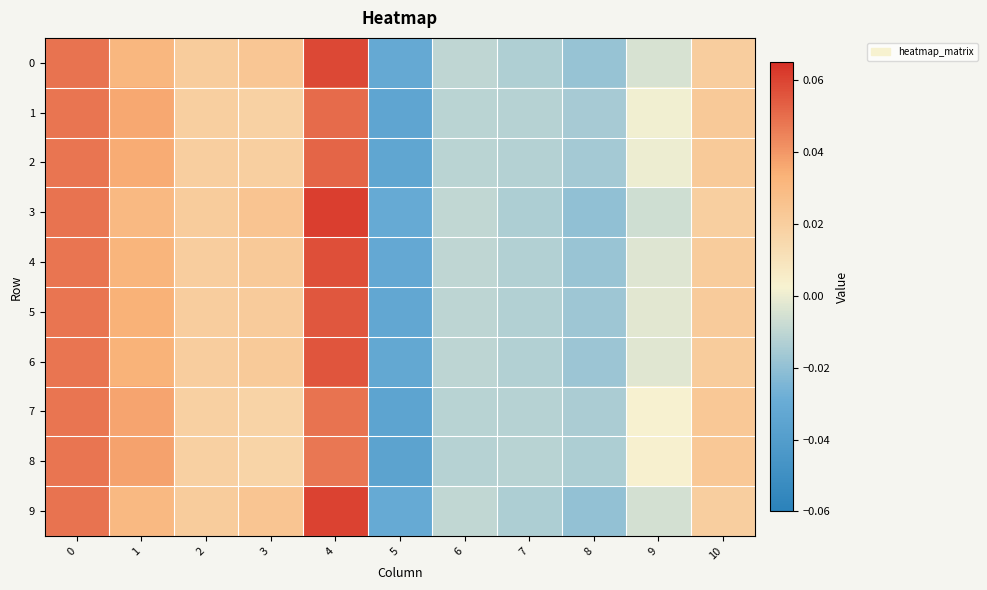

What is the total value across all series at 4?

0.5